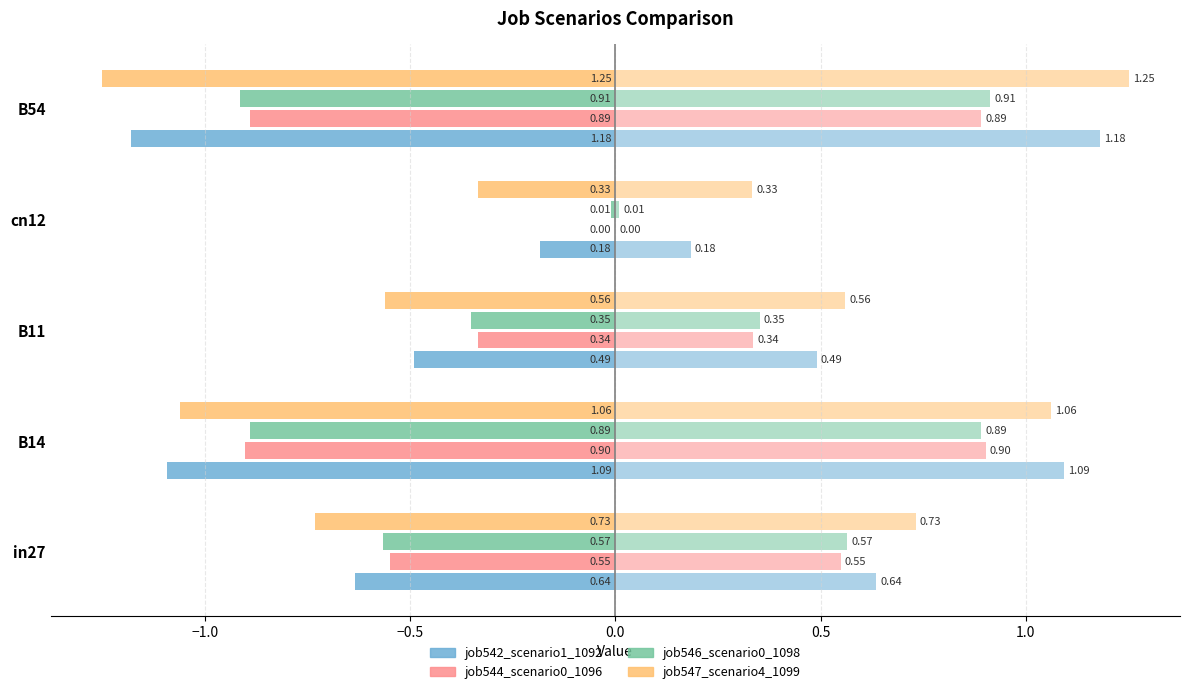

The job546_scenario0_1098 series shows -0.0 at 0.0. True or false?

False